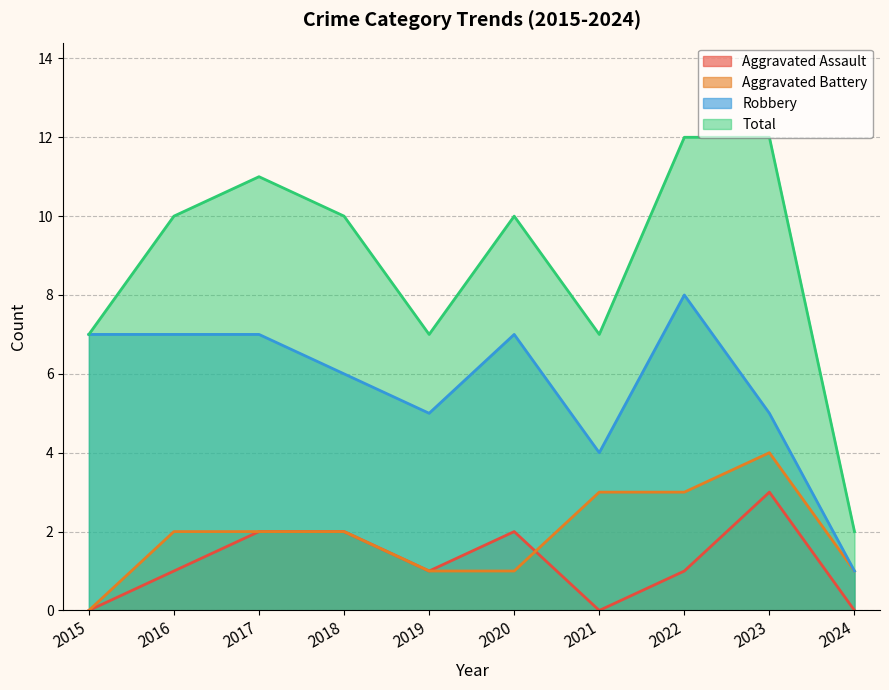

Reading left to right, what are all the values shown in this chart?

Aggravated Assault: 2015=0	2016=1	2017=2	2018=2	2019=1	2020=2	2021=0	2022=1	2023=3	2024=0
Aggravated Battery: 2015=0	2016=2	2017=2	2018=2	2019=1	2020=1	2021=3	2022=3	2023=4	2024=1
Robbery: 2015=7	2016=7	2017=7	2018=6	2019=5	2020=7	2021=4	2022=8	2023=5	2024=1
Total: 2015=7	2016=10	2017=11	2018=10	2019=7	2020=10	2021=7	2022=12	2023=12	2024=2